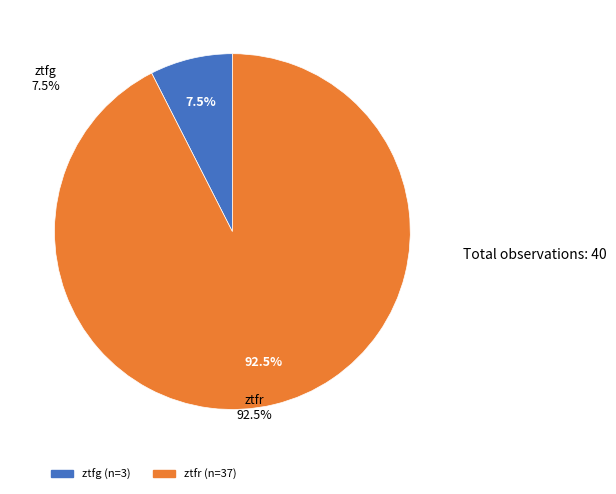

Is there a majority slice in this chart?

Yes